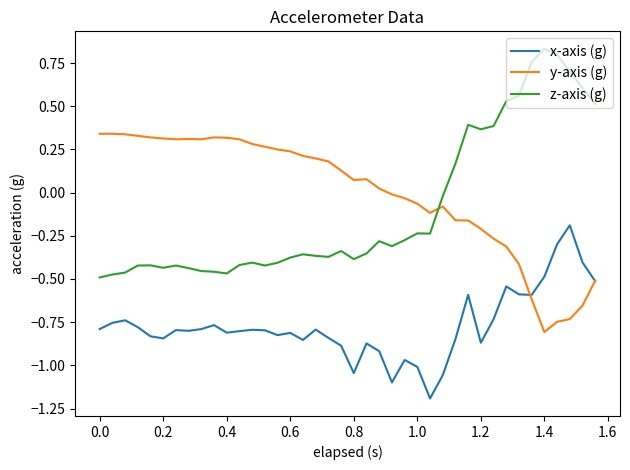

What is the smallest value displayed?

-1.2